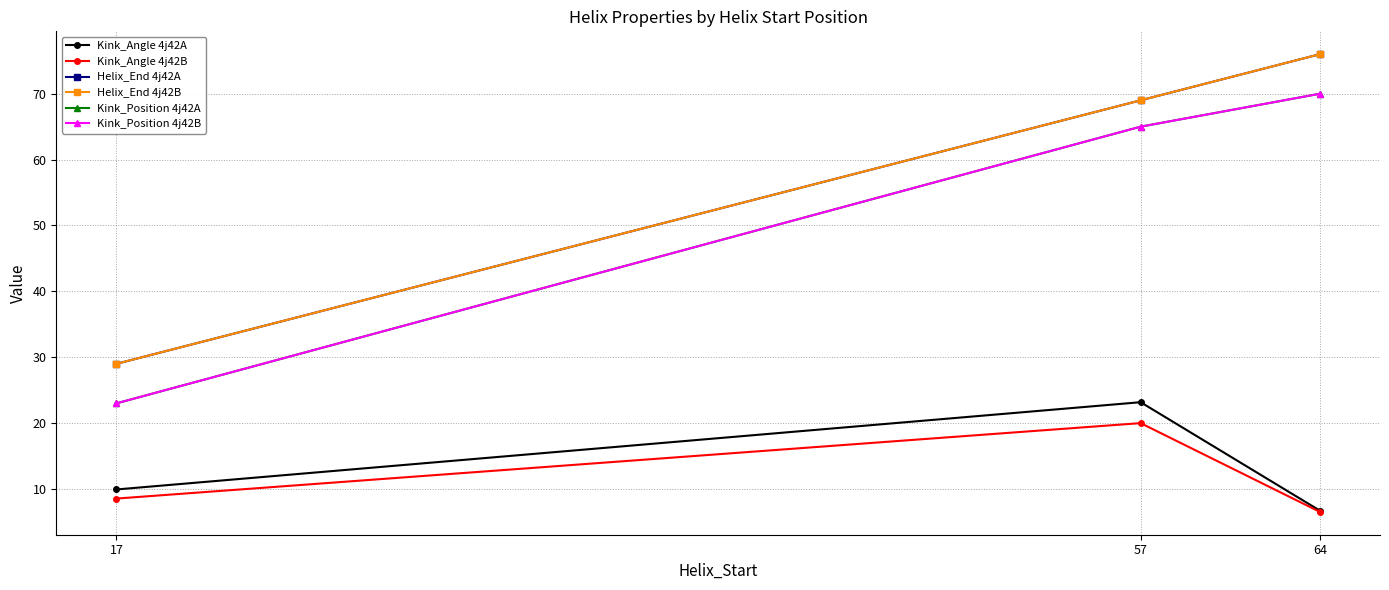

Is the value of Kink_Position 4j42A at 57 greater than the value of Kink_Angle 4j42A at 64?

Yes